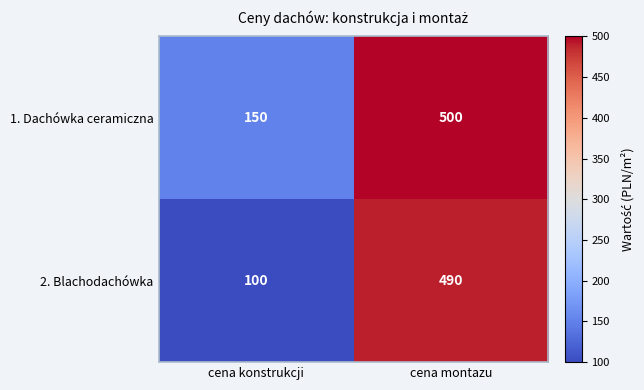

The value of 1. Dachówka ceramiczna at cena montazu is 500. True or false?

True